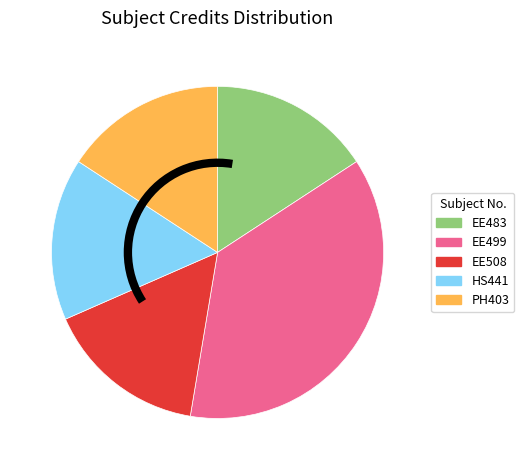

How many segments does this pie chart have?

5